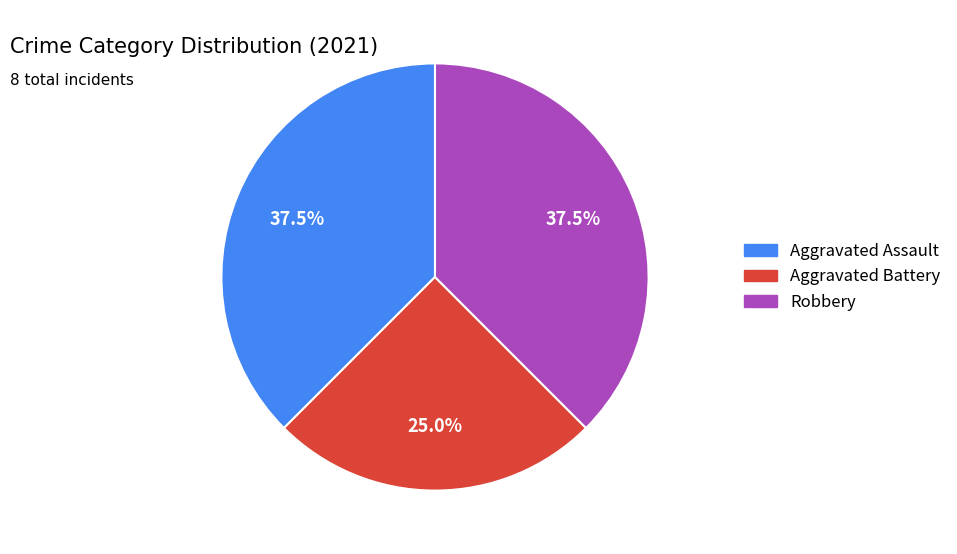

Does any single category account for the majority?

No